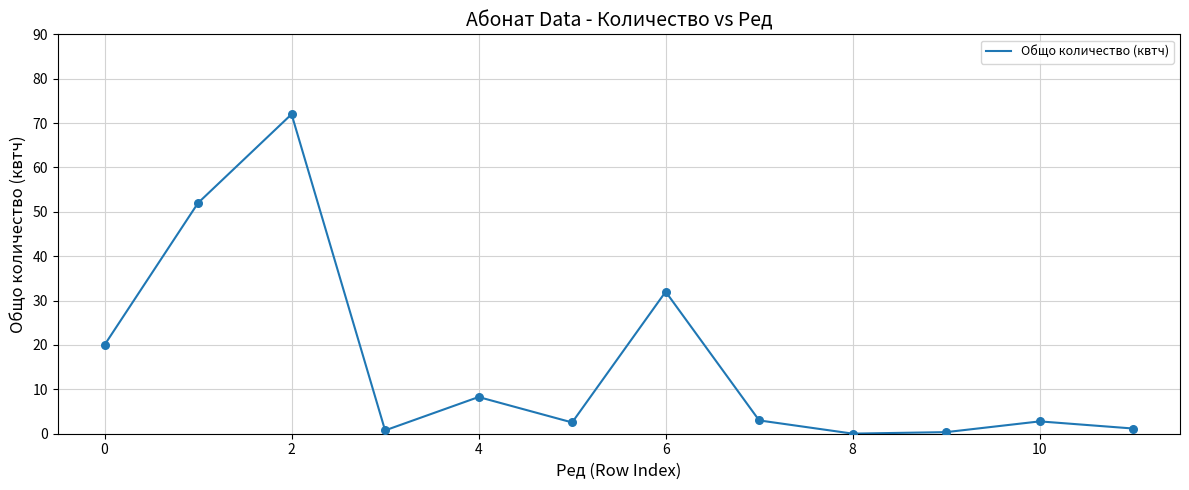

What is the difference between the maximum and minimum values?

72.0